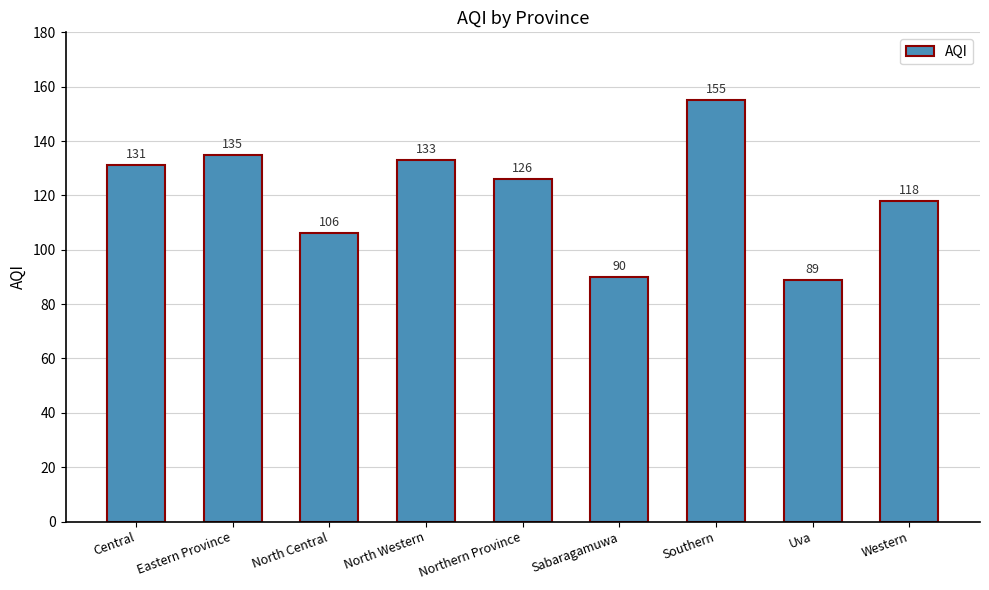

What position from the right is Eastern Province?

8